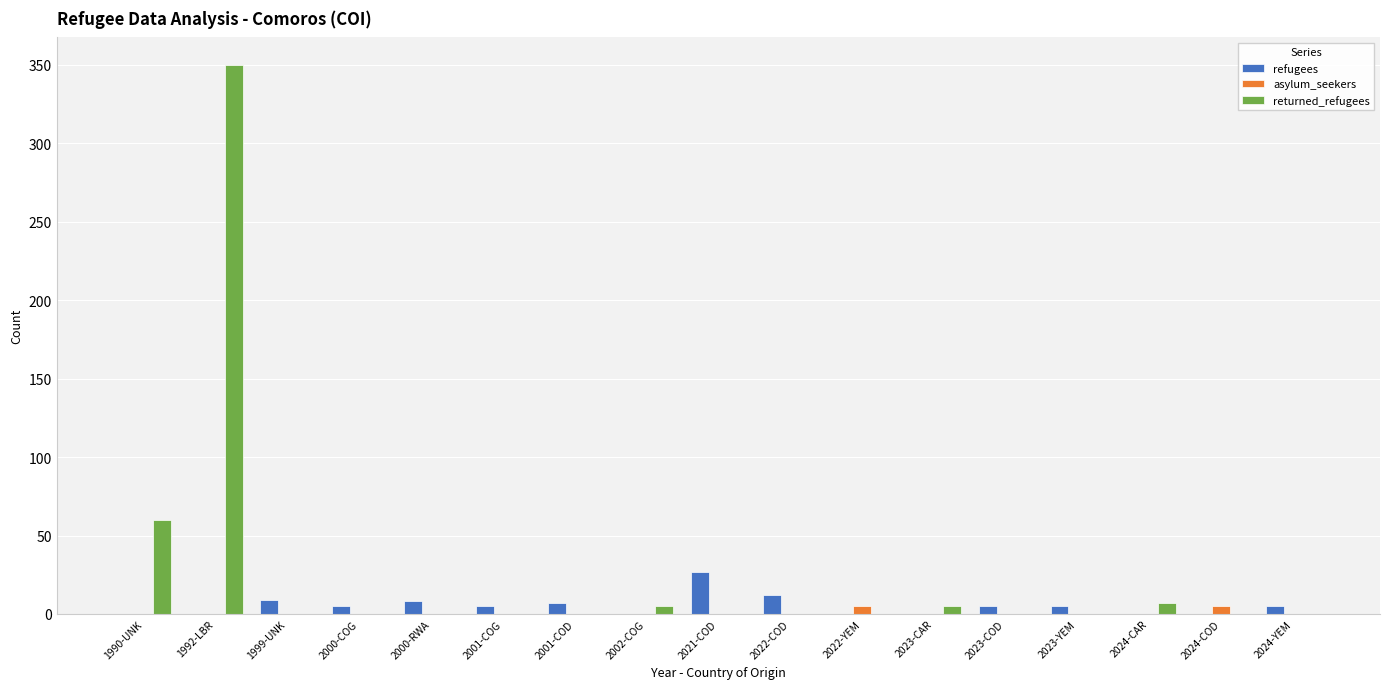

Are the bars horizontal?

No